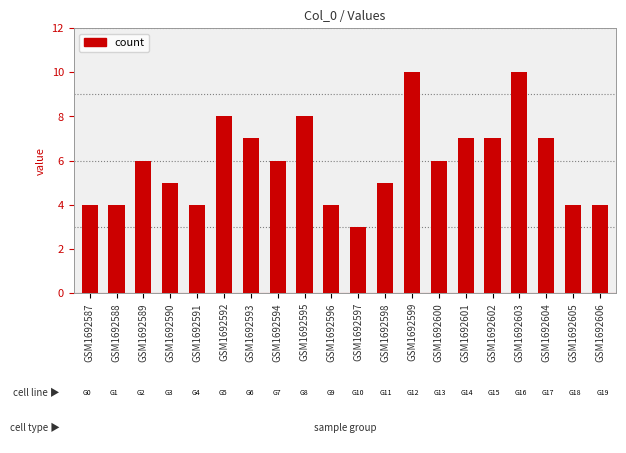

How many distinct data groups are displayed?

1